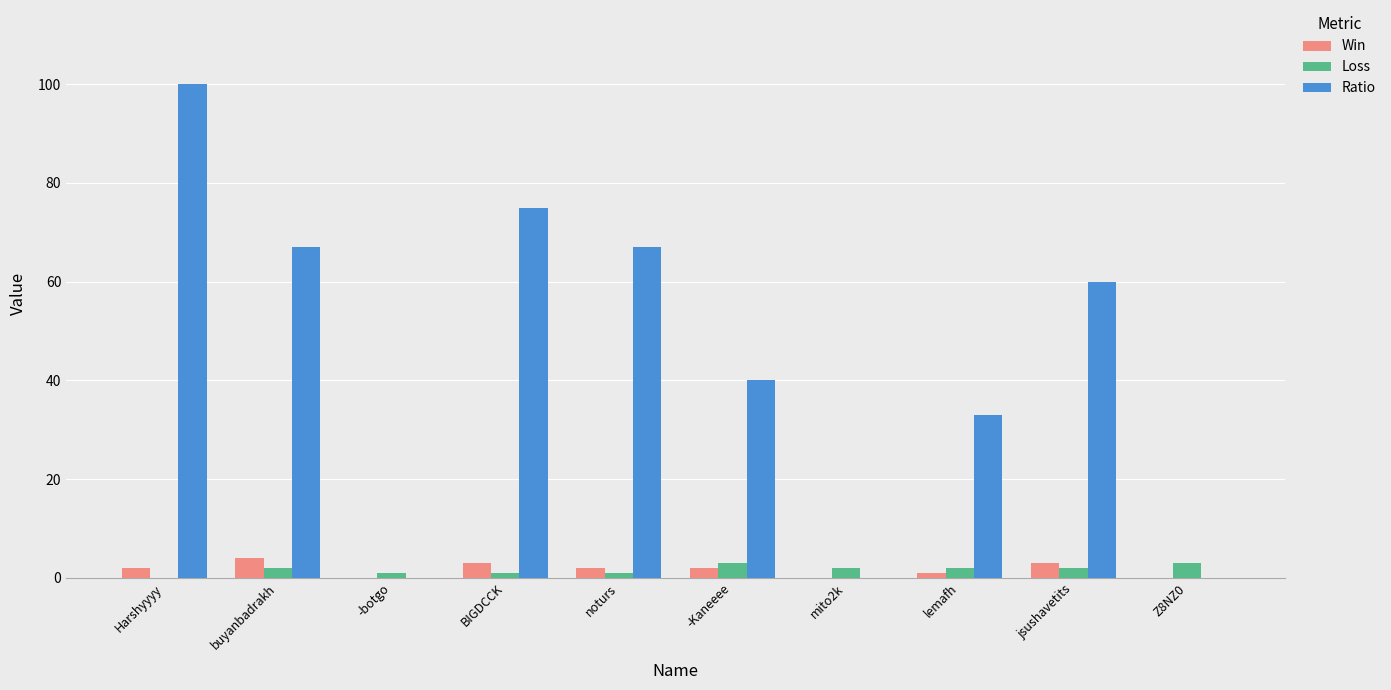

At which category is the sum across all series the highest?

Harshyyyy